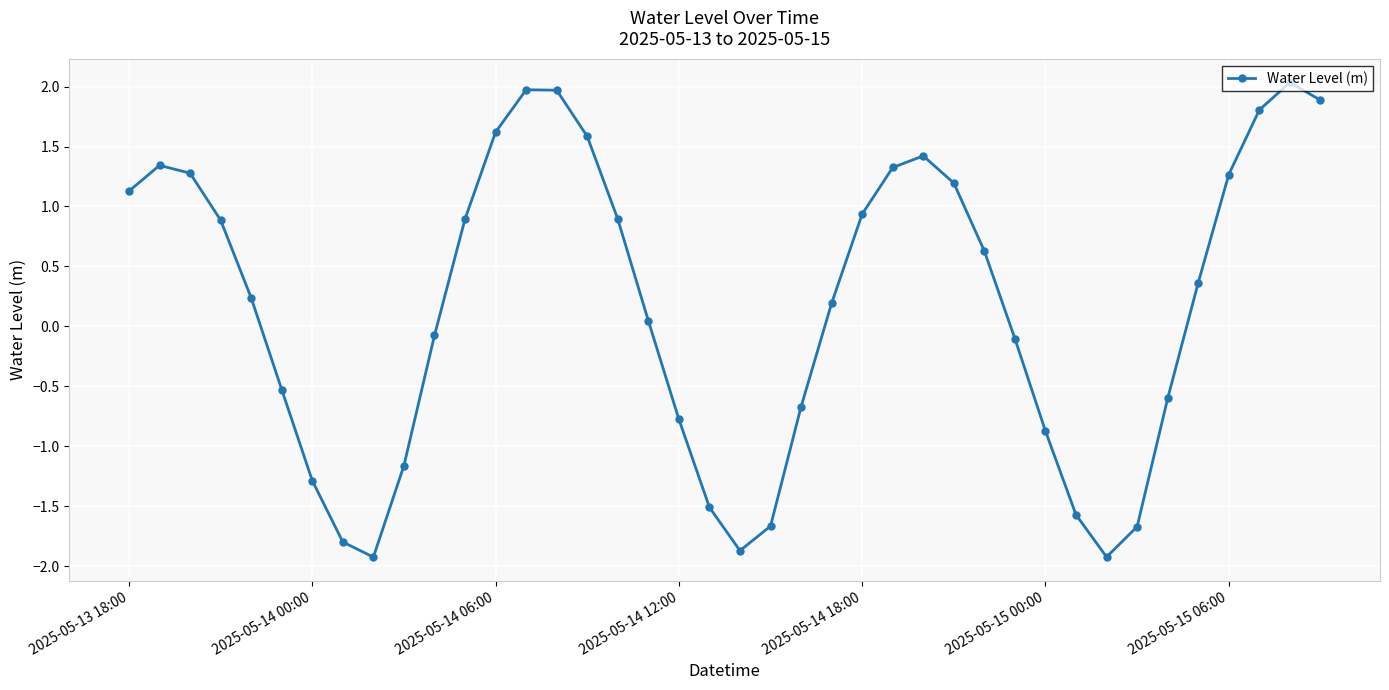

What is the maximum value shown in the chart?

2.0